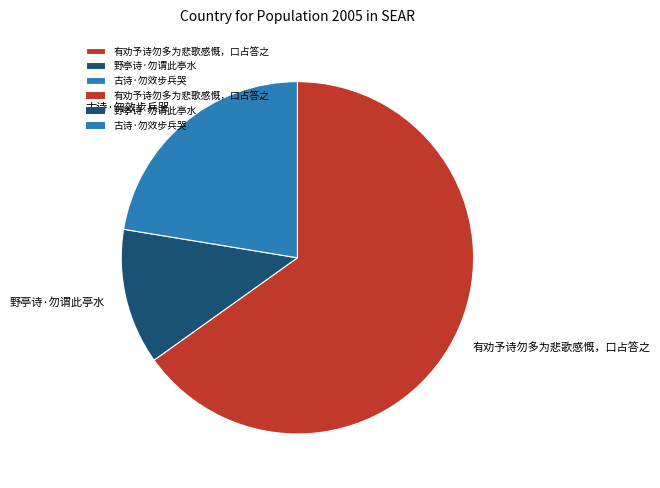

What is the ratio of the value at 古诗·勿效步兵哭 to the value at 野亭诗·勿谓此亭水?

1.8